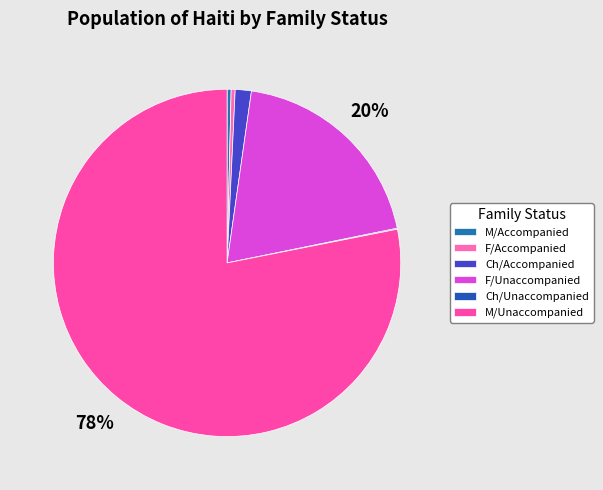

Do M/Unaccompanied and F/Unaccompanied together represent more than half of the pie?

Yes